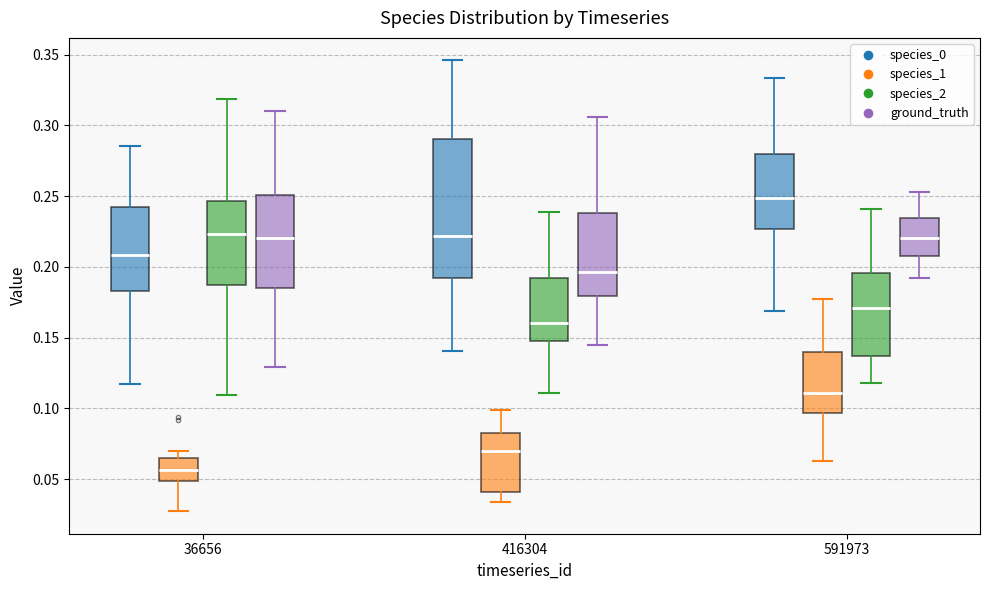

Reading left to right, read every box against the y-axis: the position of its median line, the range the box covers, and the ends of its whiskers. The values are not printed on the chart, so give them approximately, as read against the axis.

36656 (species_0): median 0.210, box 0.185 to 0.245, whiskers 0.115 to 0.285
36656 (species_1): median 0.055, box 0.050 to 0.065, whiskers 0.025 to 0.070
36656 (species_2): median 0.225, box 0.185 to 0.245, whiskers 0.110 to 0.320
36656 (ground_truth): median 0.220, box 0.185 to 0.250, whiskers 0.130 to 0.310
416304 (species_0): median 0.220, box 0.190 to 0.290, whiskers 0.140 to 0.345
416304 (species_1): median 0.070, box 0.040 to 0.085, whiskers 0.035 to 0.100
416304 (species_2): median 0.160, box 0.150 to 0.190, whiskers 0.110 to 0.240
416304 (ground_truth): median 0.195, box 0.180 to 0.240, whiskers 0.145 to 0.305
591973 (species_0): median 0.250, box 0.225 to 0.280, whiskers 0.170 to 0.335
591973 (species_1): median 0.110, box 0.095 to 0.140, whiskers 0.065 to 0.175
591973 (species_2): median 0.170, box 0.135 to 0.195, whiskers 0.120 to 0.240
591973 (ground_truth): median 0.220, box 0.205 to 0.235, whiskers 0.190 to 0.255